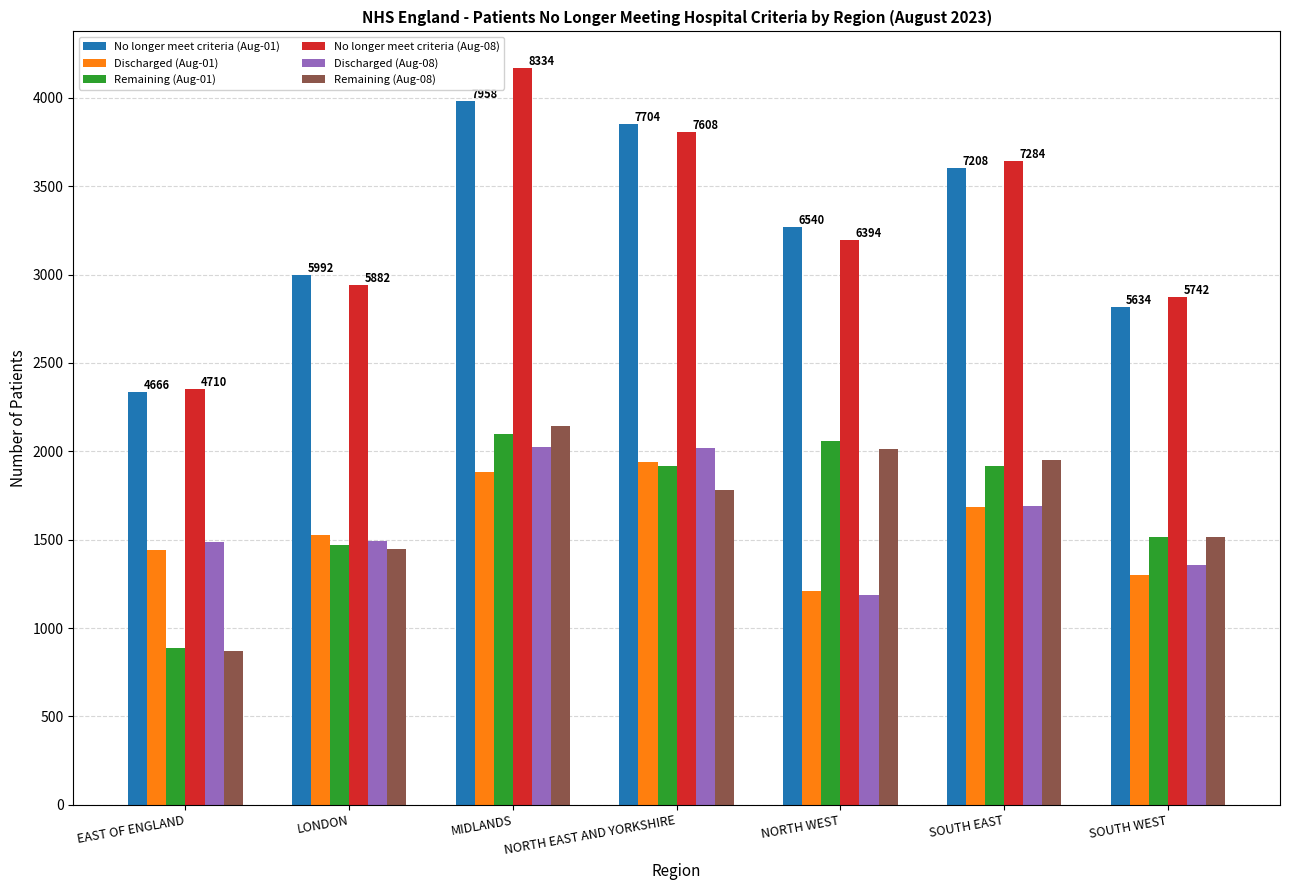

What is the label of the 3rd bar from the left?

MIDLANDS